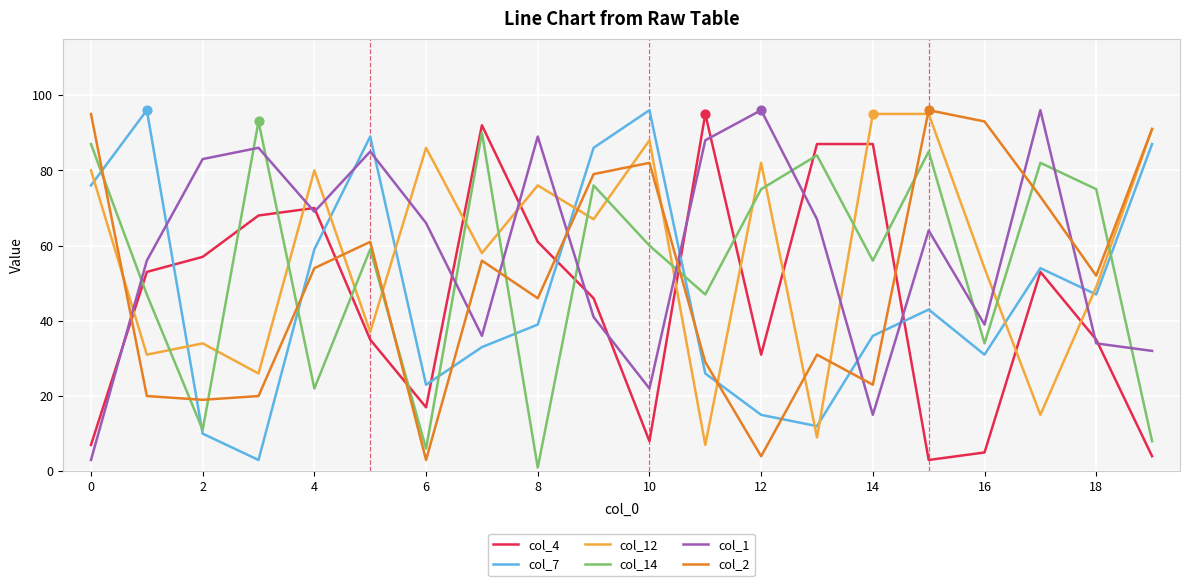

Which series ends up on top after the final intersection of col_14 and col_4?

col_14